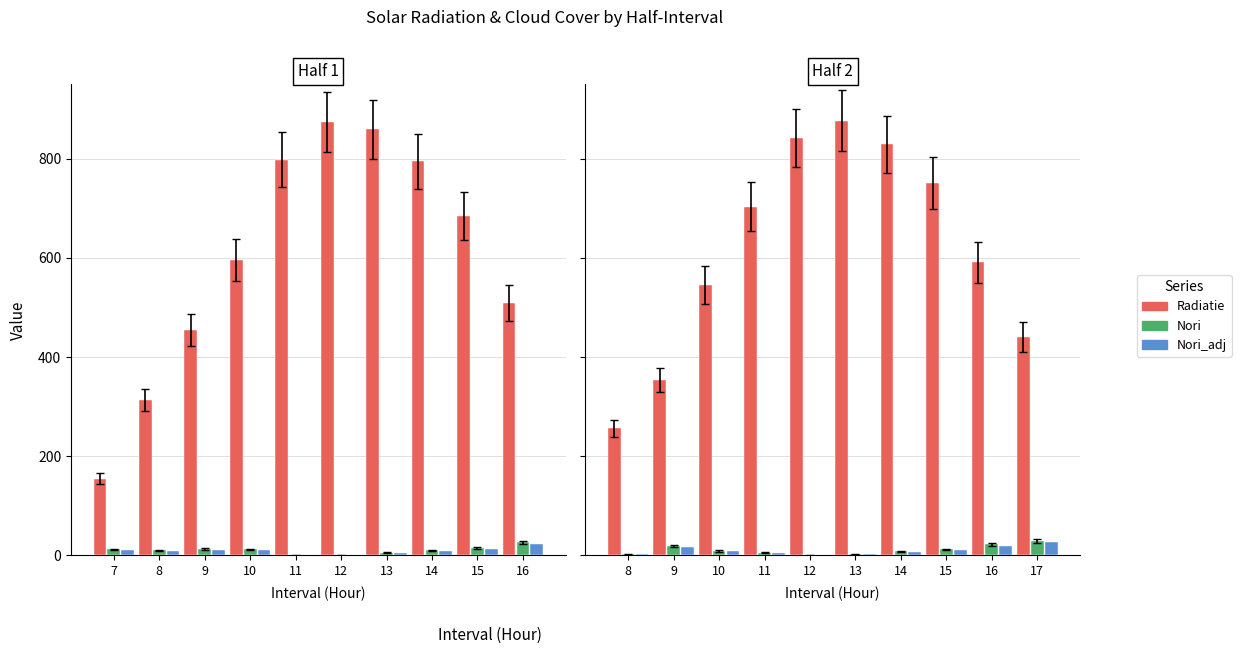

What is the value of the Radiatie bar at the 9th from the left?

591.0